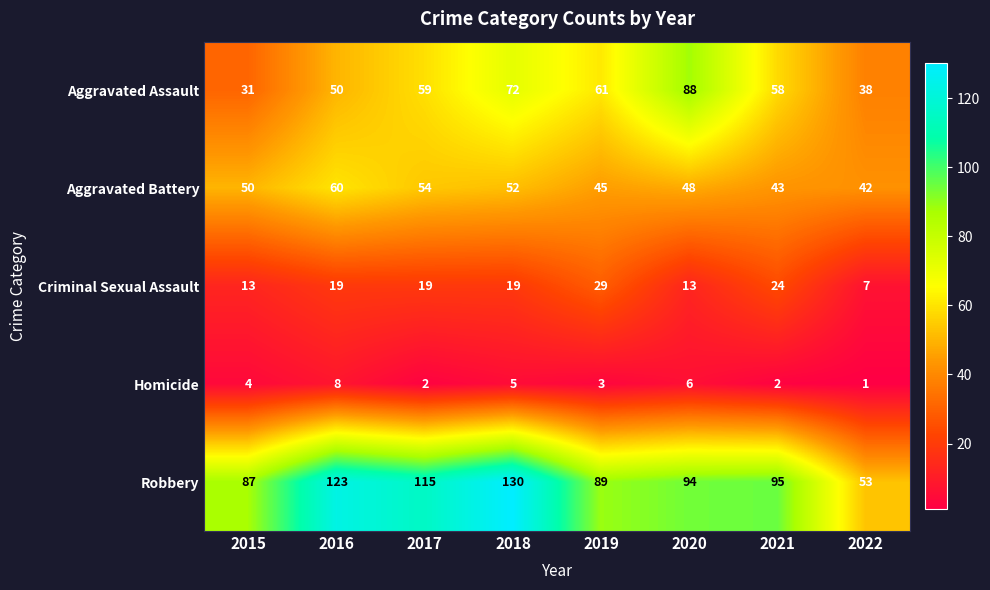

Rank the series by their maximum value, from lowest to highest.

Homicide, Criminal Sexual Assault, Aggravated Battery, Aggravated Assault, Robbery